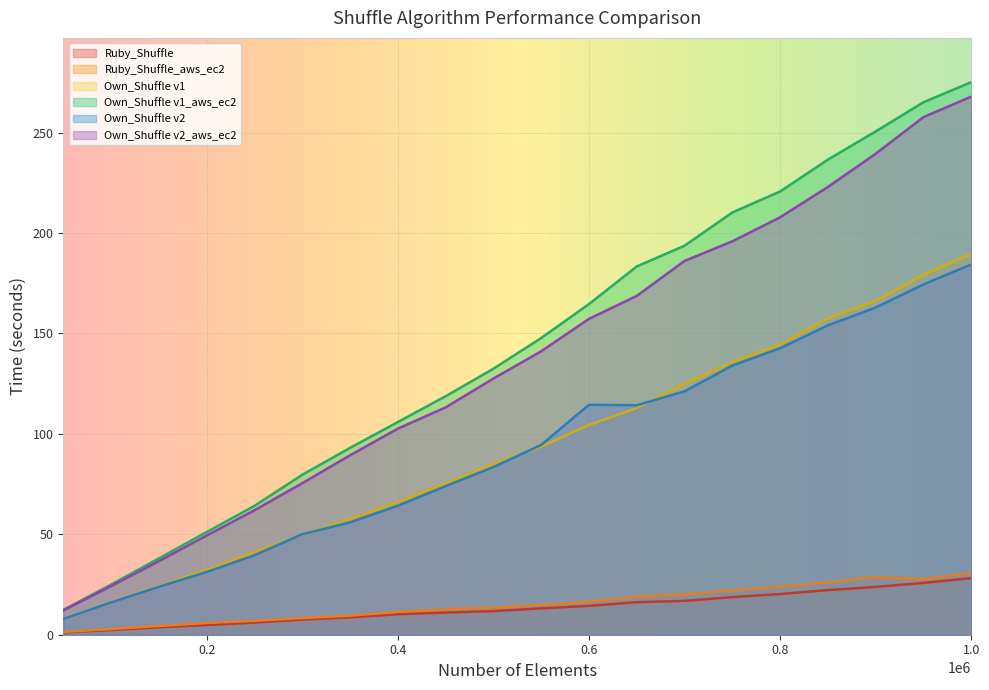

What is the value of the Own_Shuffle v2_aws_ec2 point at the 4th from the left?

49.4